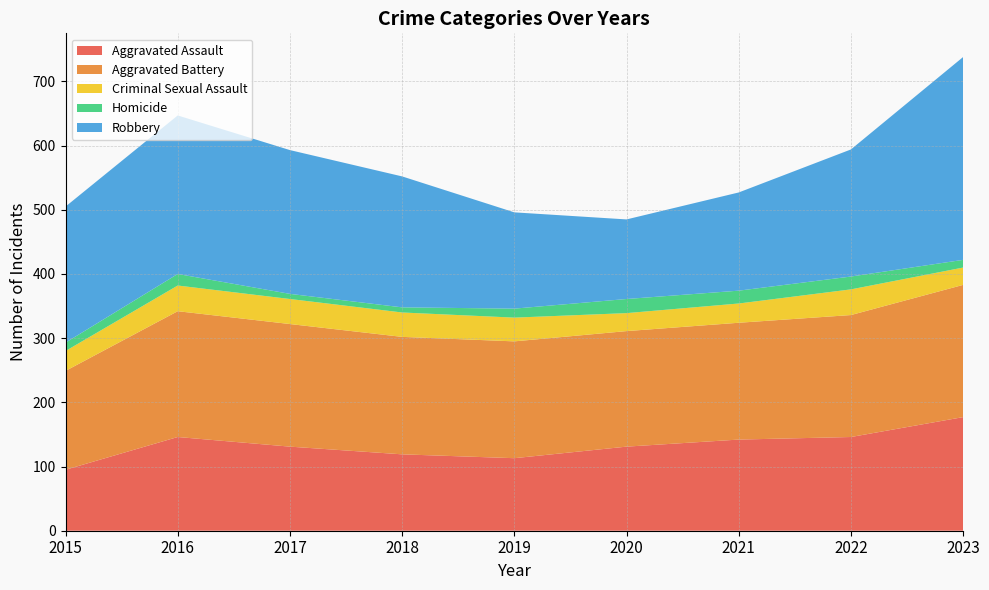

Reading left to right, list all the values displayed in this chart.

Aggravated Assault: 2015=95	2016=146	2017=131	2018=119	2019=113	2020=131	2021=142	2022=146	2023=177
Aggravated Battery: 2015=154	2016=196	2017=191	2018=183	2019=182	2020=180	2021=182	2022=190	2023=206
Criminal Sexual Assault: 2015=31	2016=40	2017=39	2018=38	2019=37	2020=28	2021=30	2022=40	2023=27
Homicide: 2015=13	2016=18	2017=8	2018=8	2019=14	2020=22	2021=20	2022=20	2023=12
Robbery: 2015=212	2016=247	2017=224	2018=204	2019=150	2020=124	2021=153	2022=198	2023=316